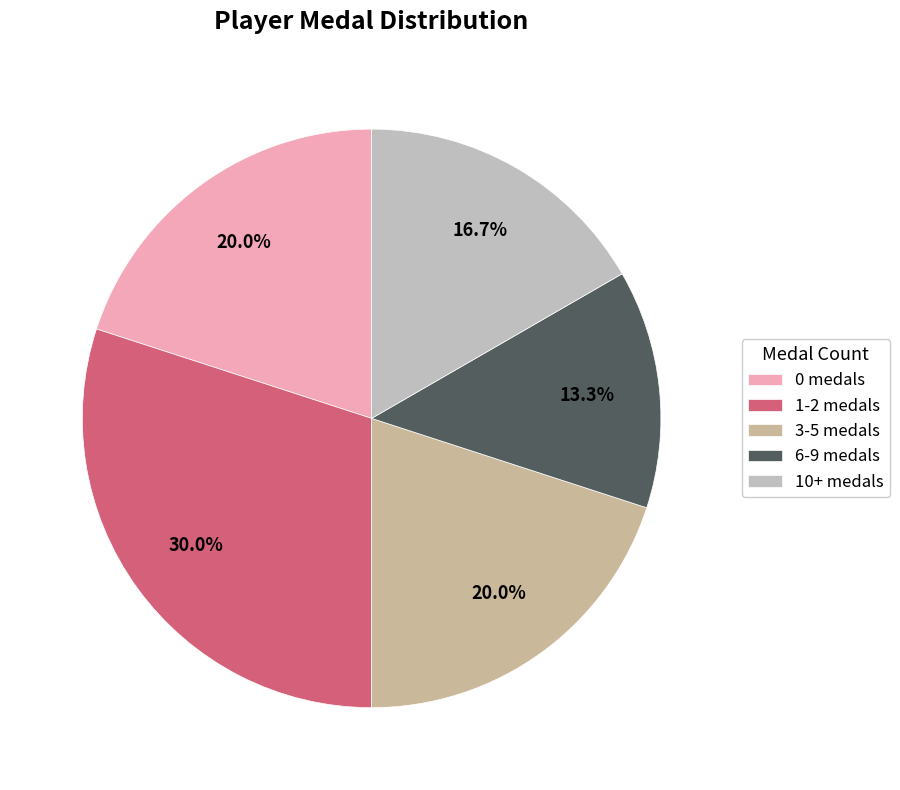

How many segments does this pie chart have?

5